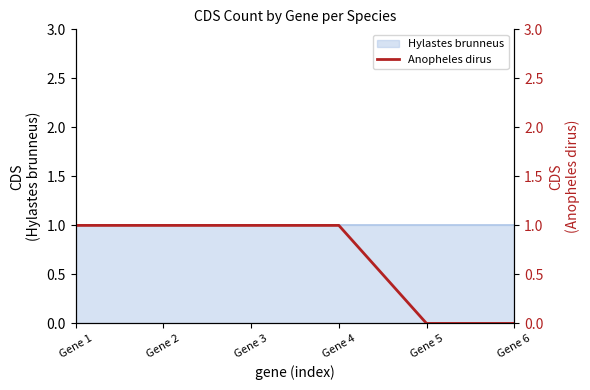

True or false: the data has more than 2 interior local peaks.

False